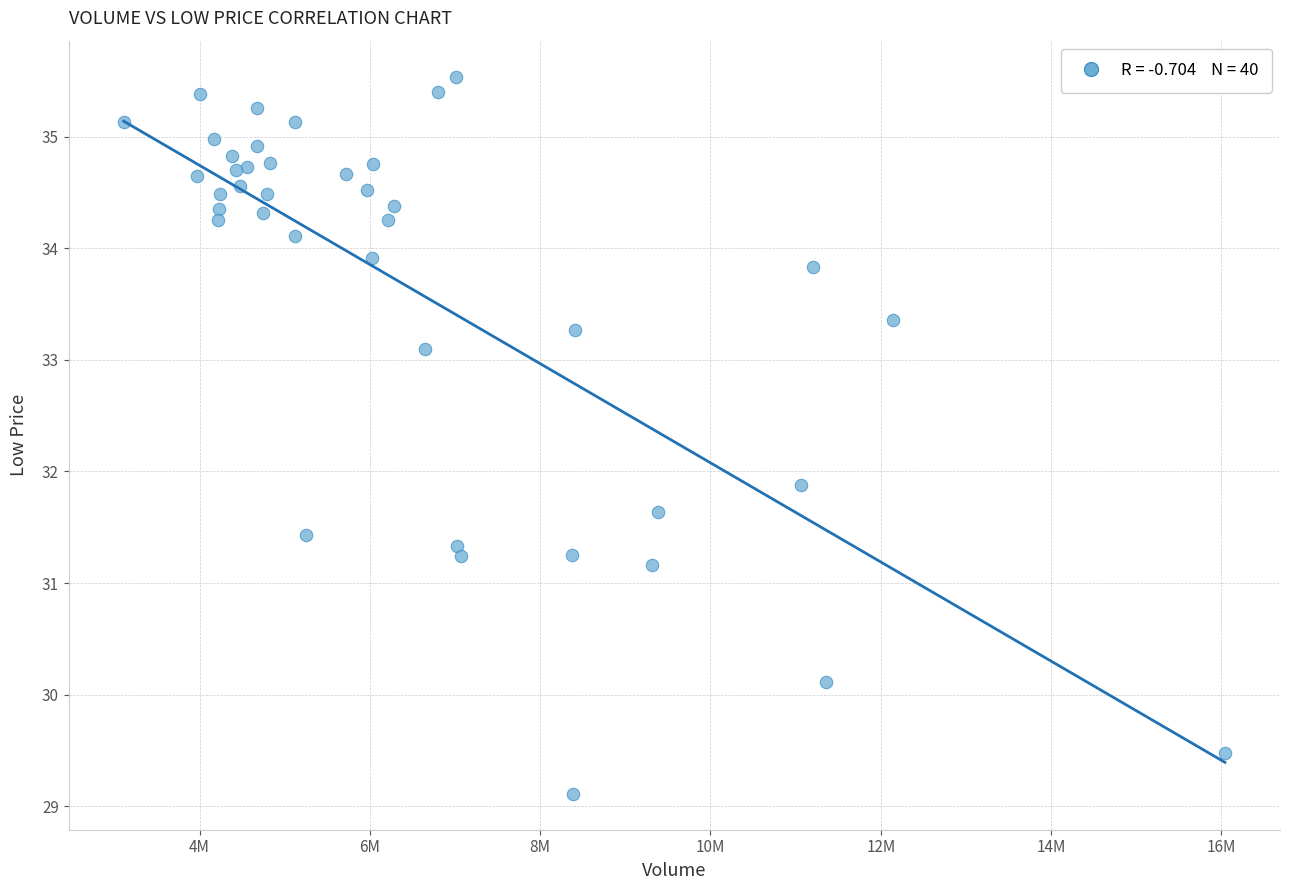

What Y value in the scatter plot is closest to 32?

31.9